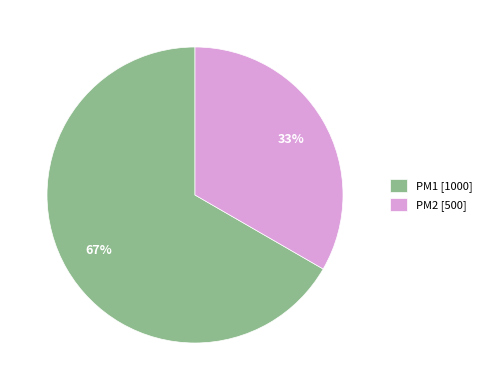

True or false: PM2 accounts for 33% of the total.

True